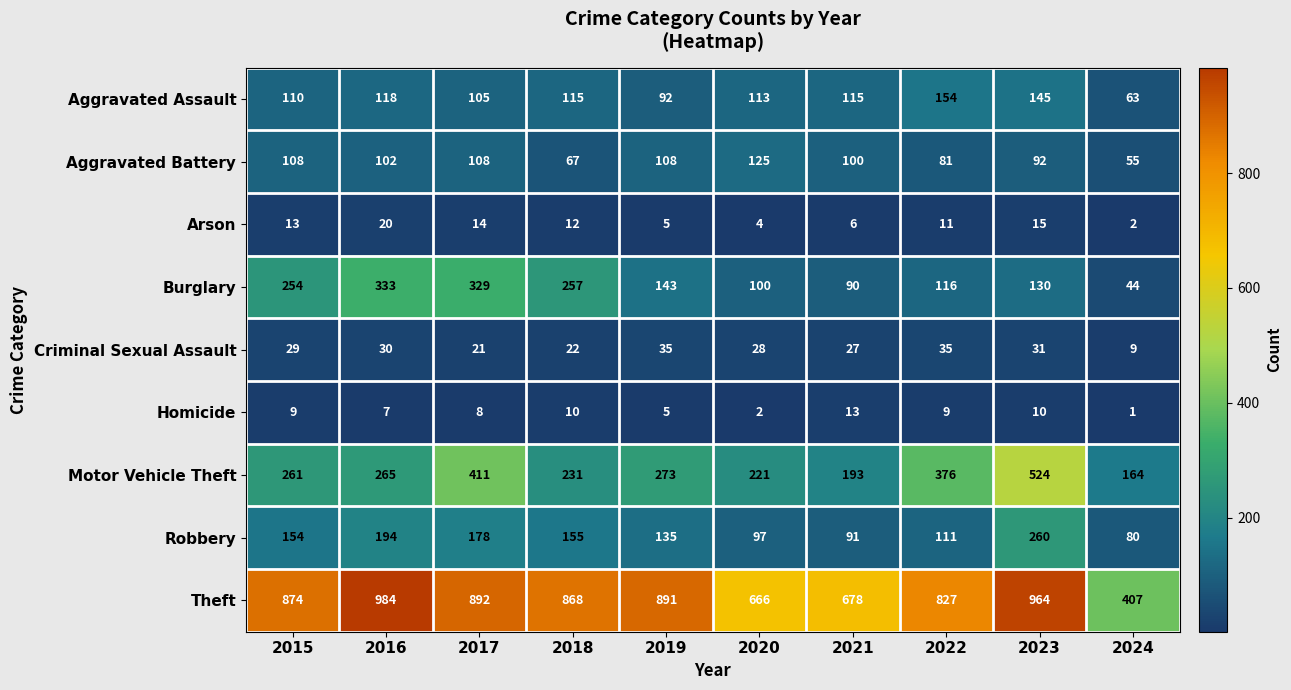

What is the spread (max minus min) of values at 2017?

884